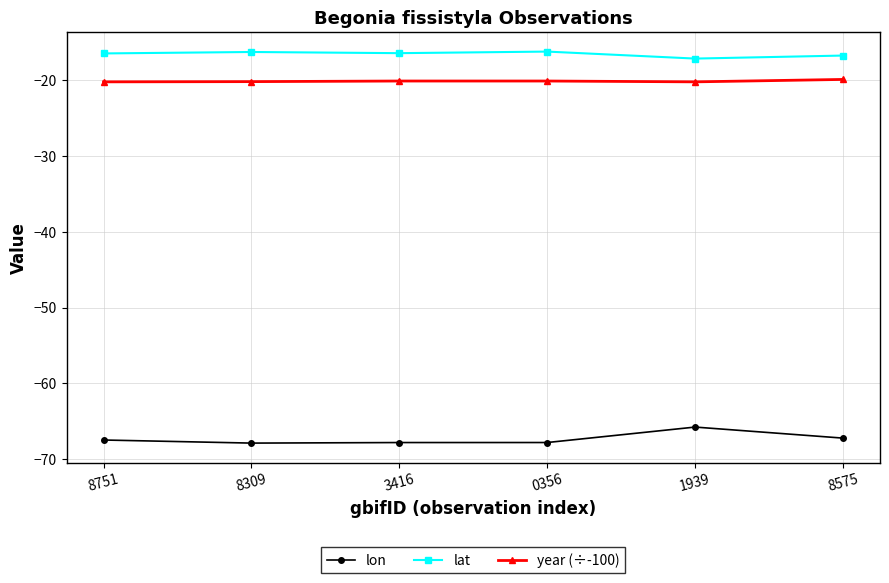

Count the number of data series in this chart.

3